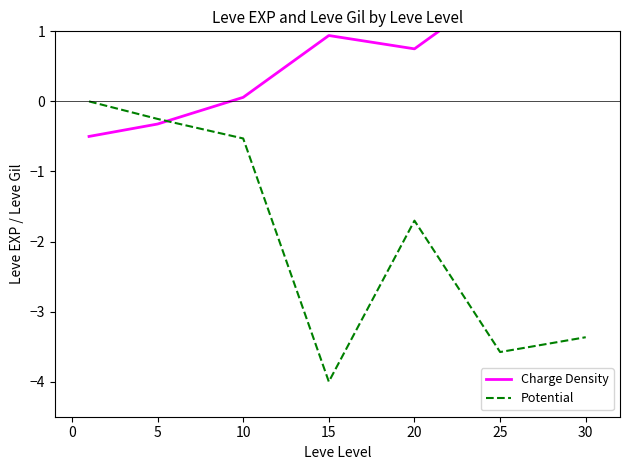

True or false: Potential and Charge Density intersect in this chart.

True